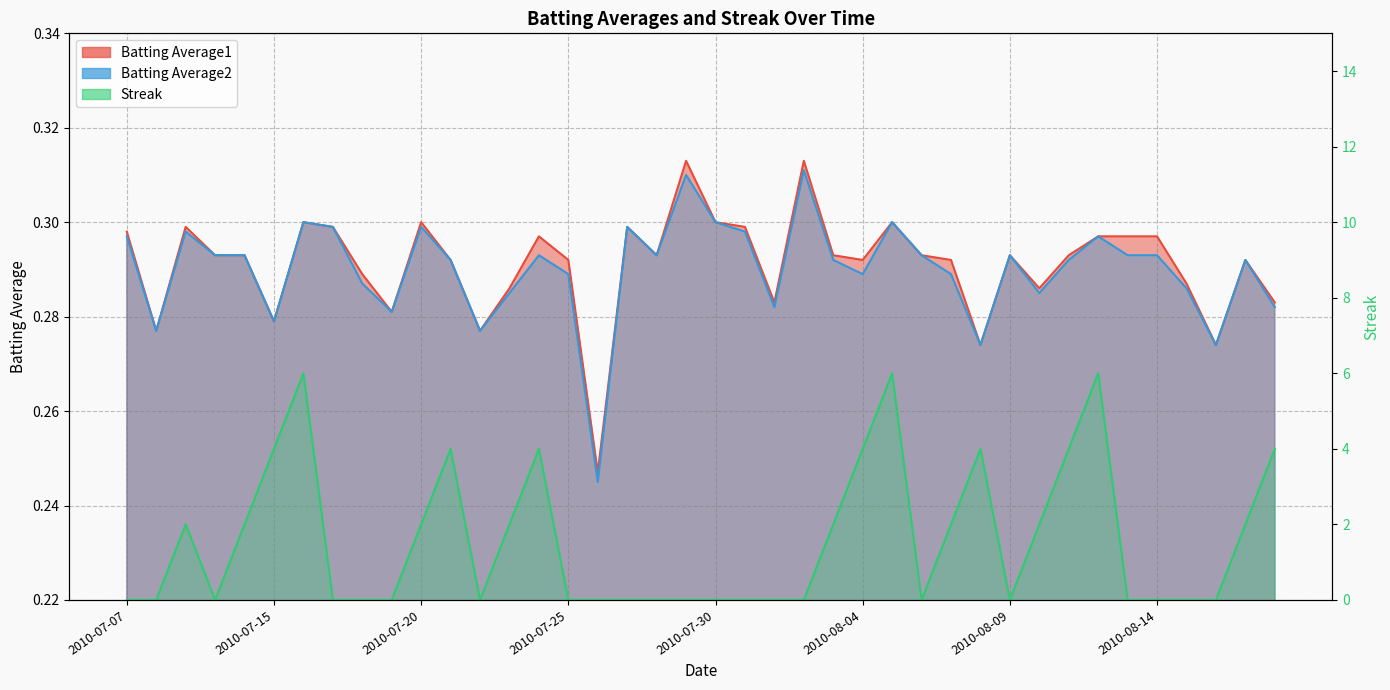

What position from the right is 2010-07-29?

21